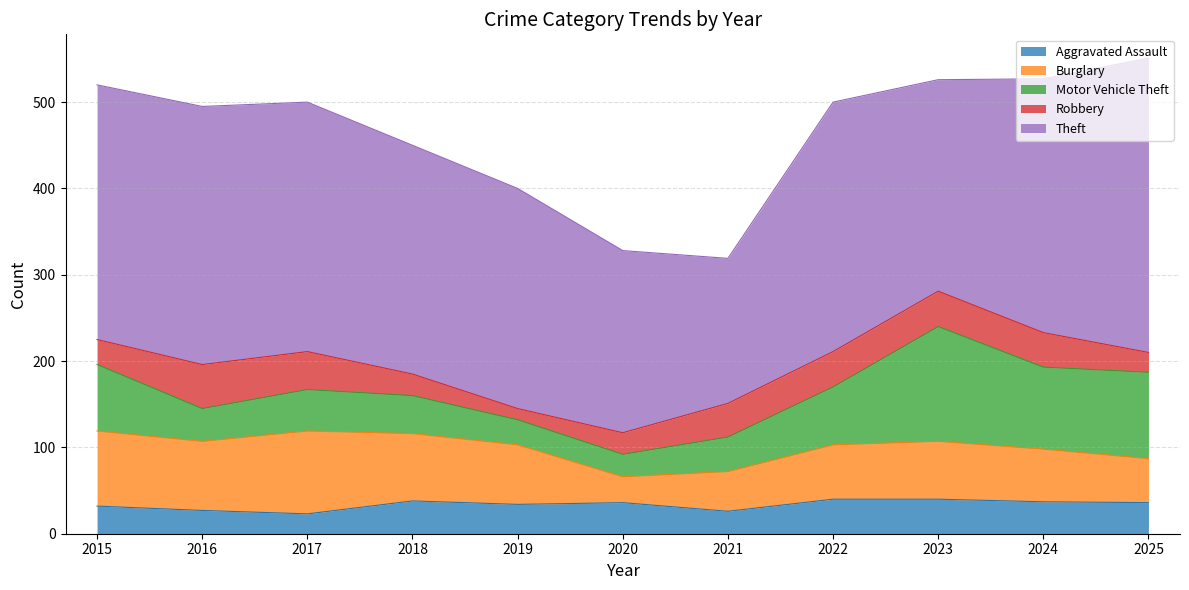

Reading left to right, list all the values displayed in this chart.

Aggravated Assault: 2015=32	2016=27	2017=23	2018=38	2019=34	2020=36	2021=26	2022=40	2023=40	2024=37	2025=36
Burglary: 2015=87	2016=80	2017=96	2018=78	2019=69	2020=30	2021=46	2022=63	2023=67	2024=61	2025=51
Motor Vehicle Theft: 2015=77	2016=38	2017=48	2018=44	2019=29	2020=26	2021=40	2022=67	2023=133	2024=95	2025=100
Robbery: 2015=29	2016=51	2017=44	2018=25	2019=13	2020=25	2021=39	2022=41	2023=41	2024=40	2025=23
Theft: 2015=295	2016=299	2017=289	2018=265	2019=255	2020=211	2021=168	2022=289	2023=245	2024=294	2025=341